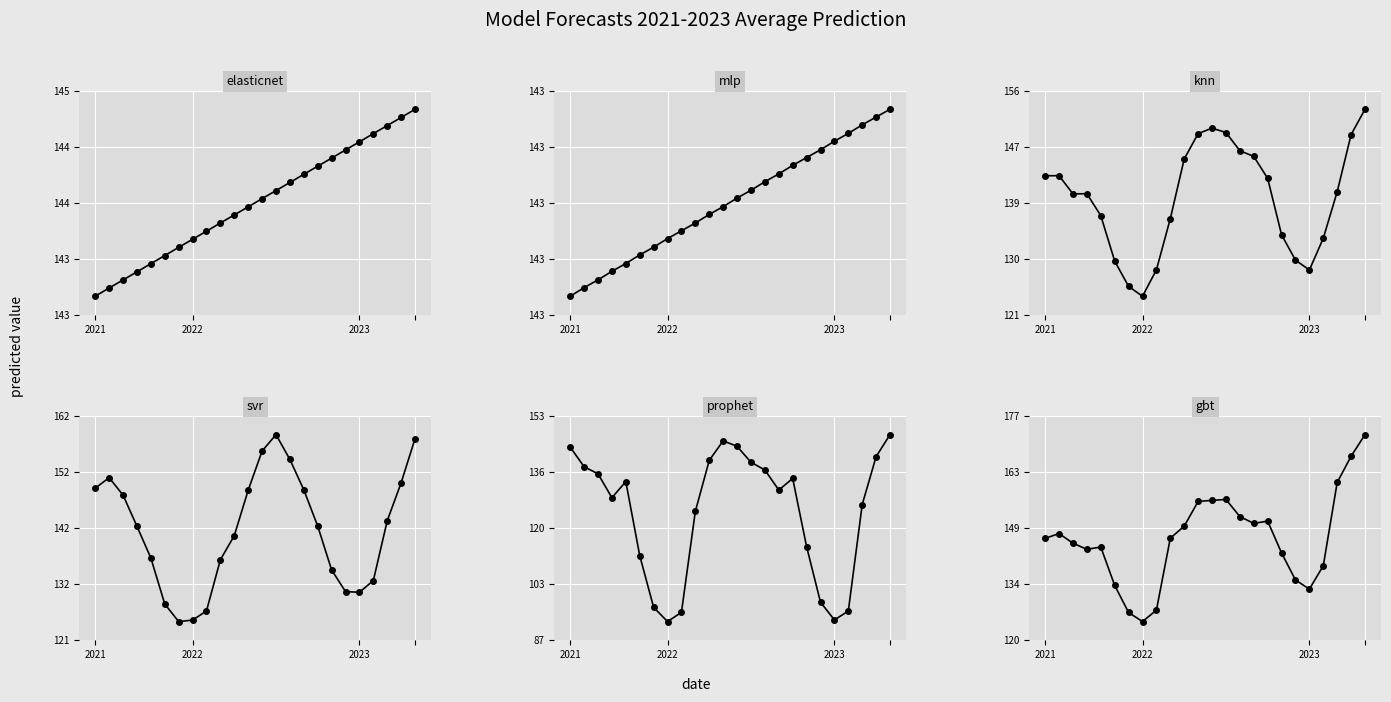

What position from the left is 16?

17